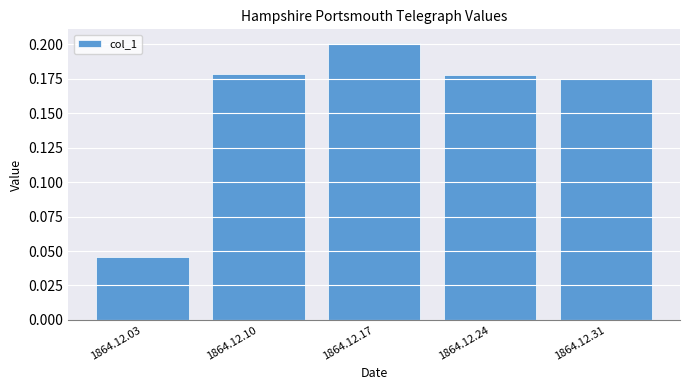

How many bars are there in total?

5